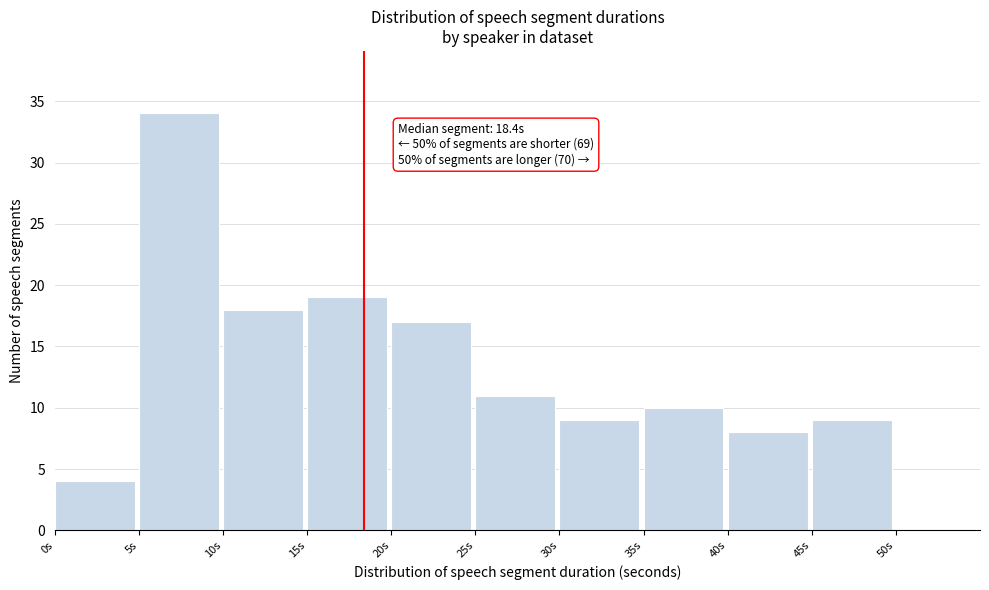

Over which range of the x-axis is the bar tallest?

5 to 10